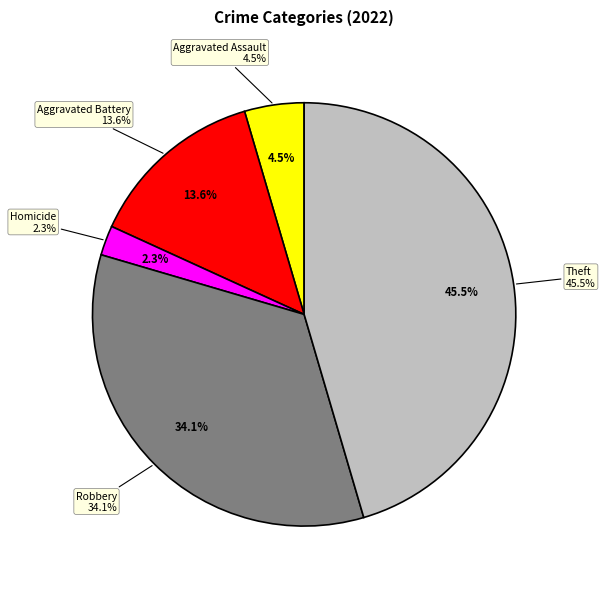

To the nearest percent, what is the difference between the Robbery and Aggravated Assault slice percentages?

30%